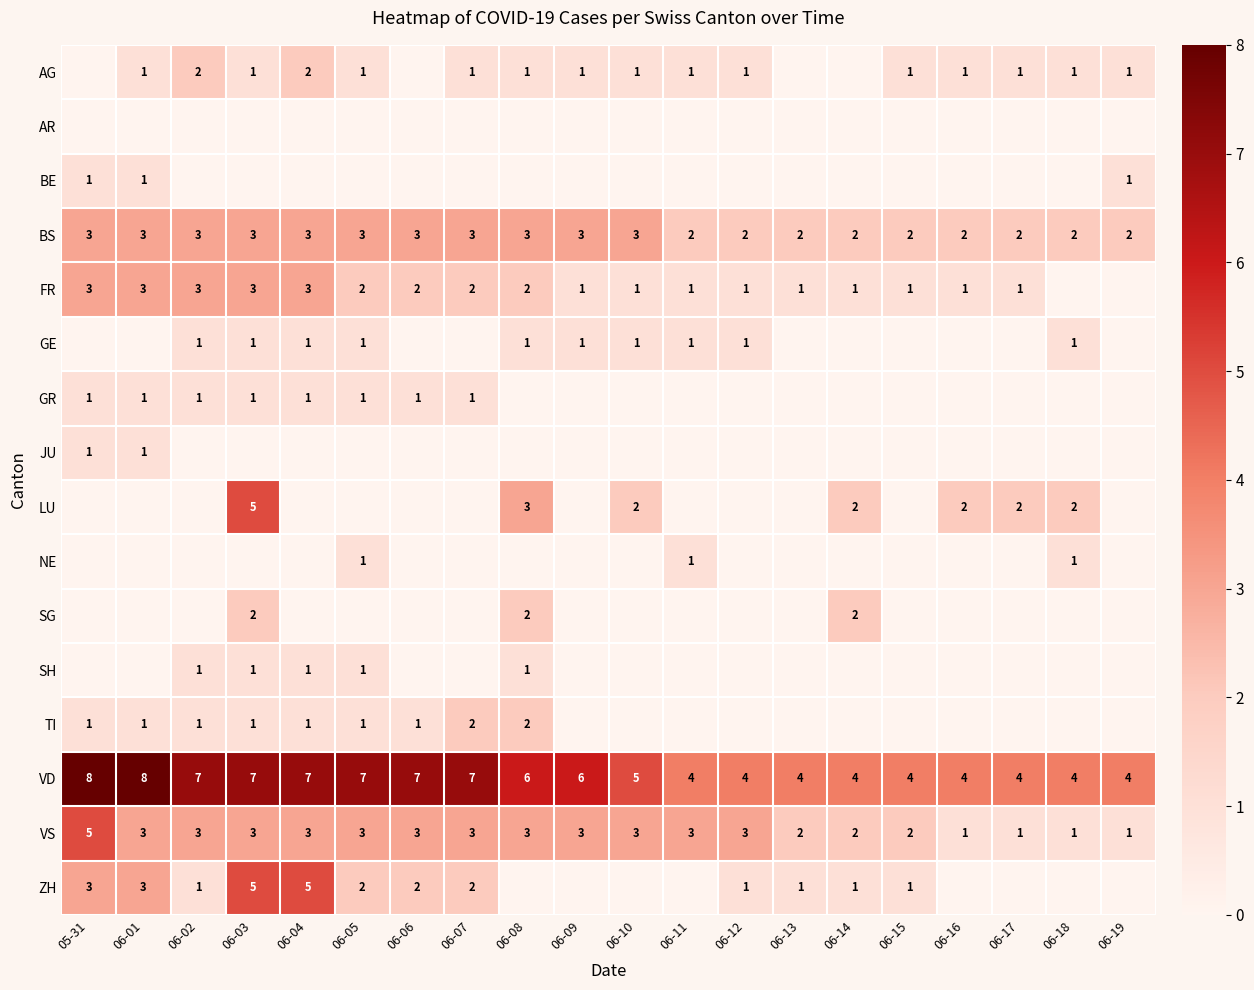

What is the difference between the maximum and minimum values in the VD series?

4